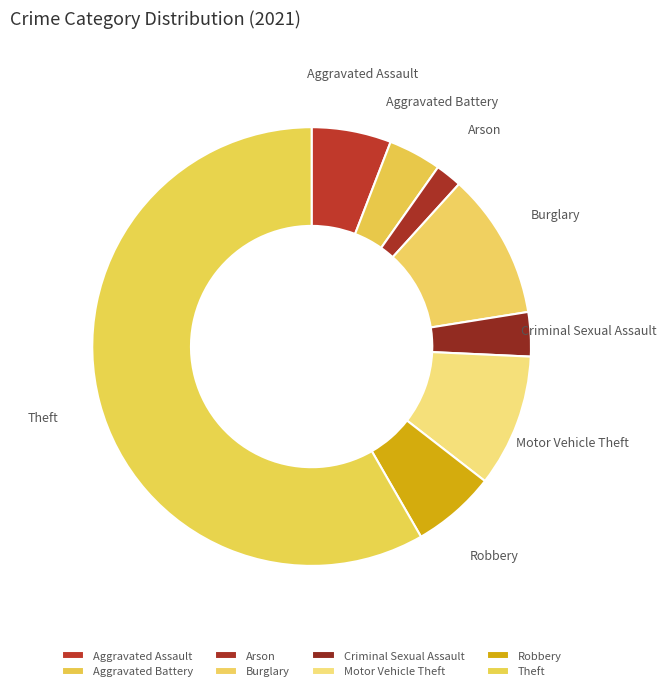

Which slice is the smallest?

Arson